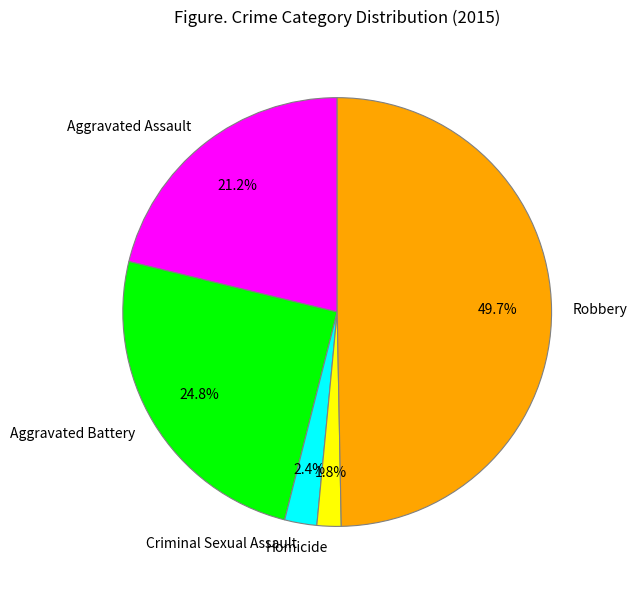

To the nearest percent, what is the combined percentage of Aggravated Battery and Aggravated Assault?

46%